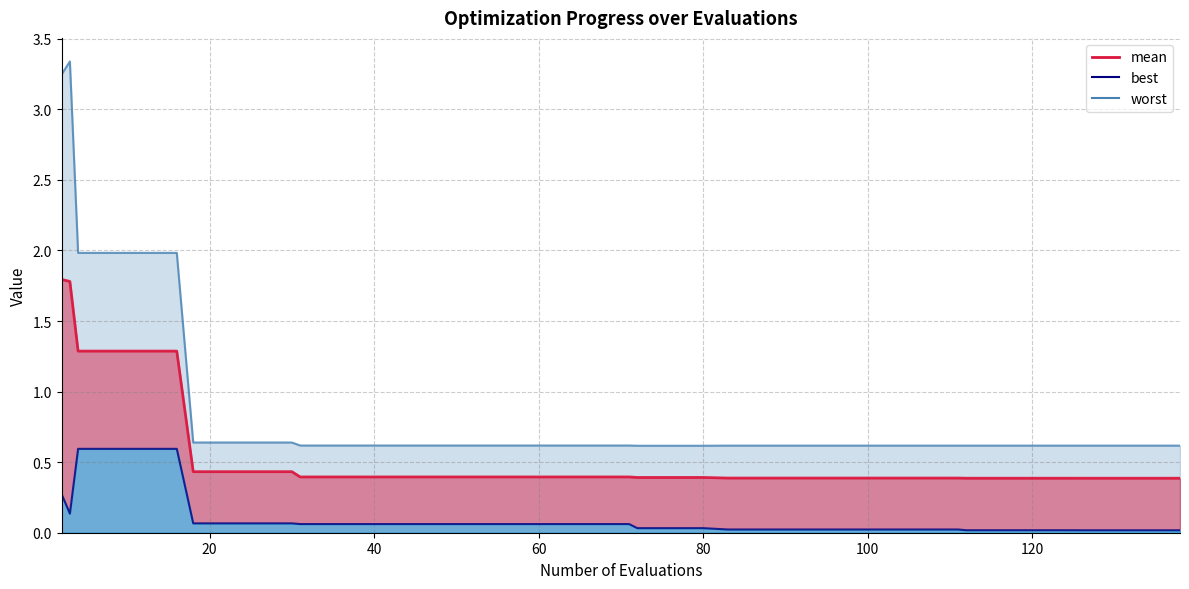

How many lines are shown in the chart?

3